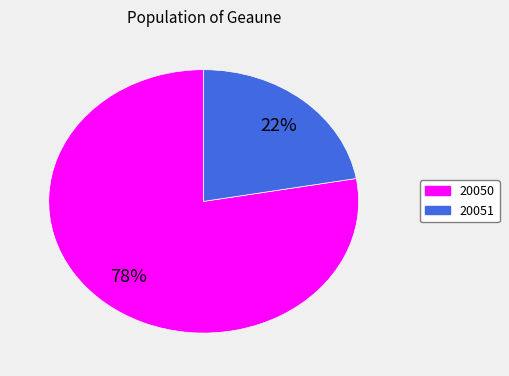

To the nearest percent, what is the average slice percentage?

50%